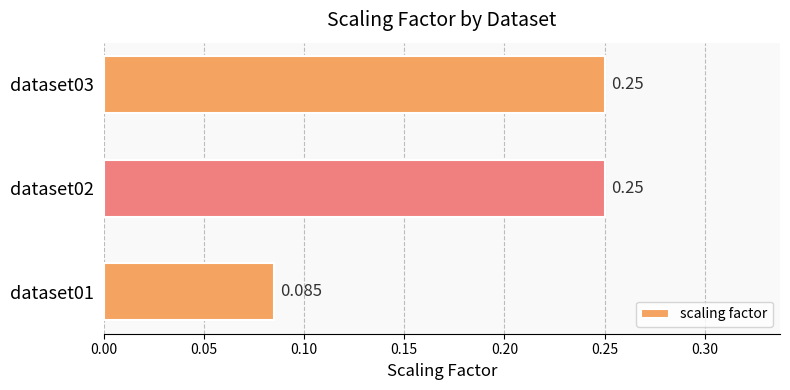

Does the chart contain any negative values?

No